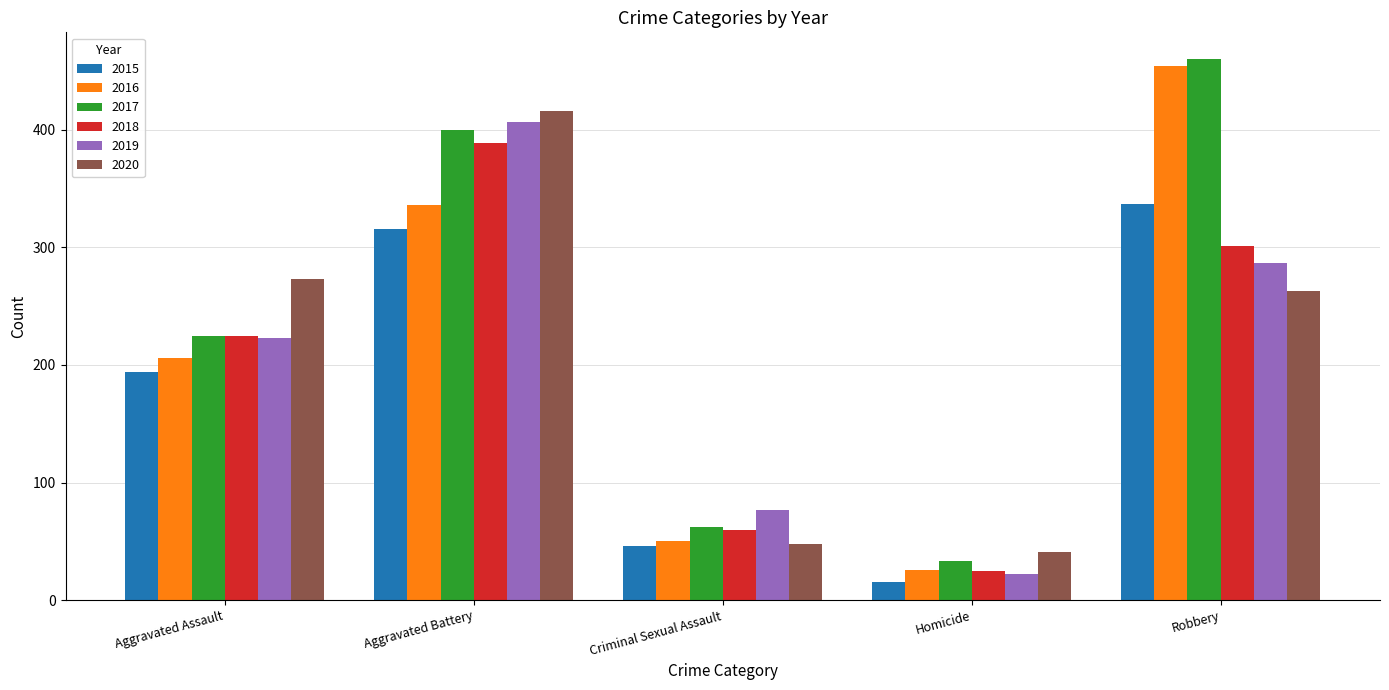

At which label does 2020 first exceed 263?

Aggravated Assault